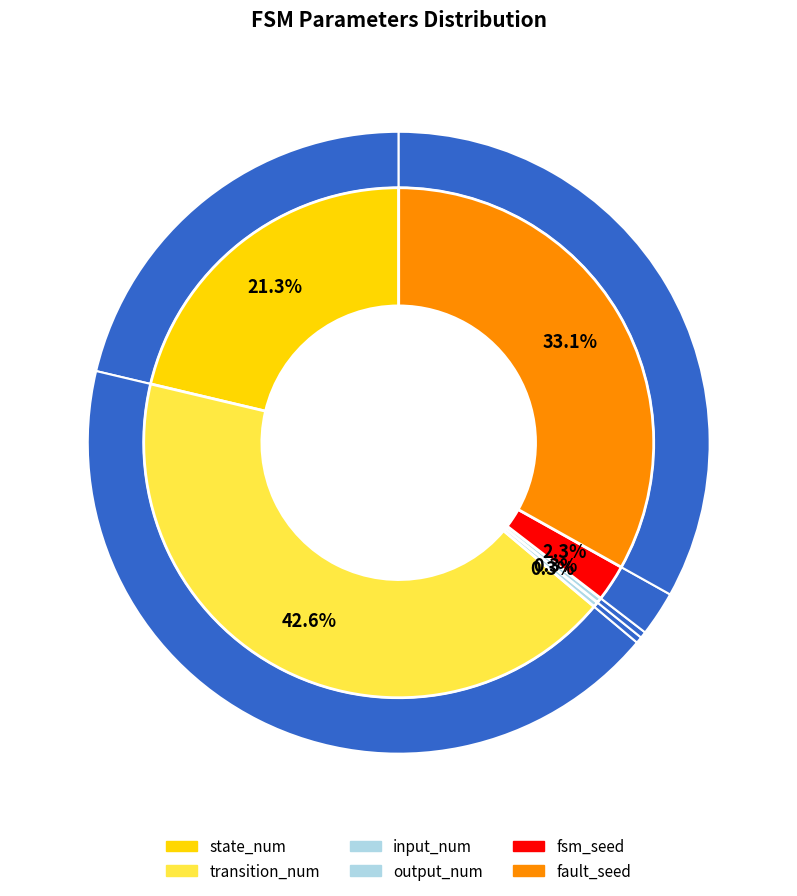

To the nearest percent, what is the average slice percentage?

17%